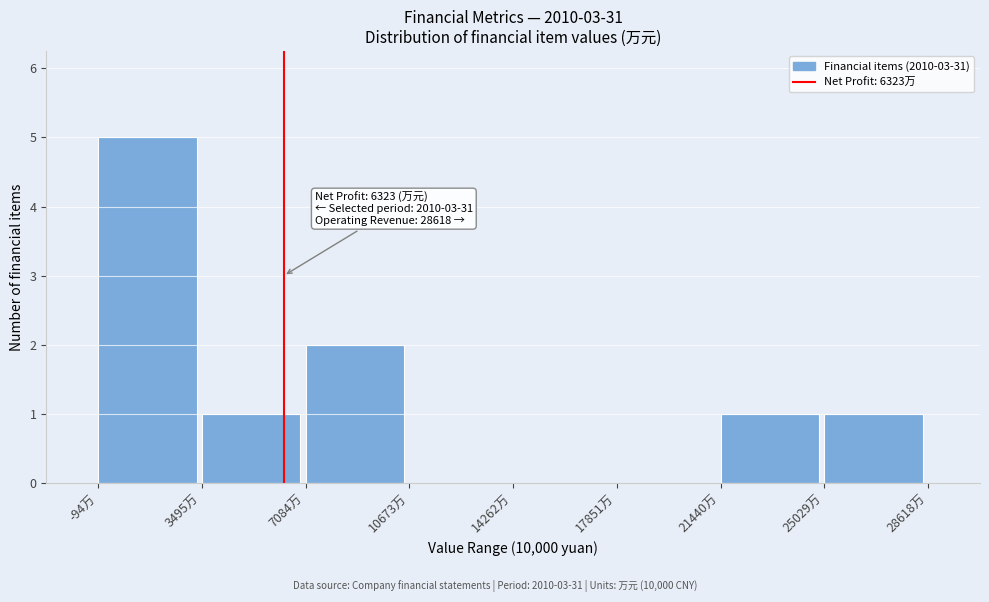

Over which range of the x-axis is the bar tallest?

0 to 3500